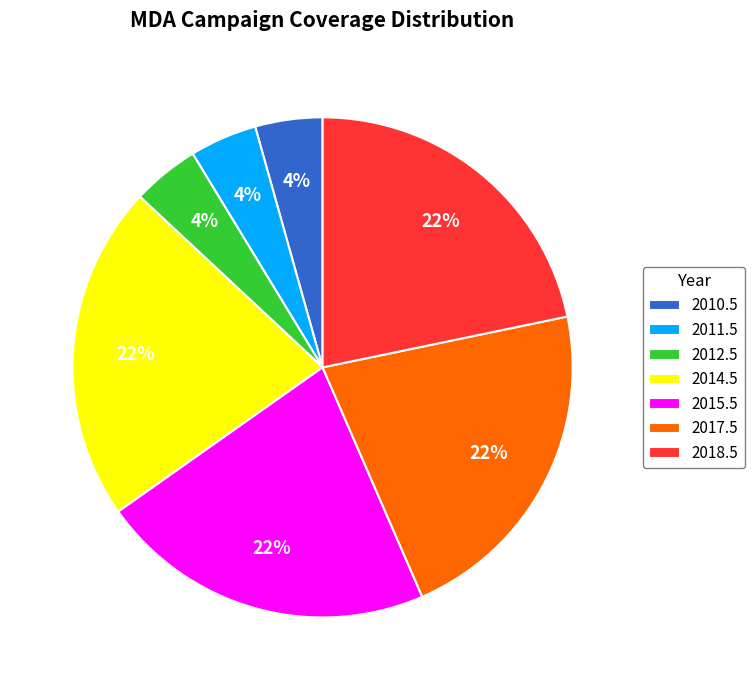

Does 2015.5 represent more than half of the total?

No